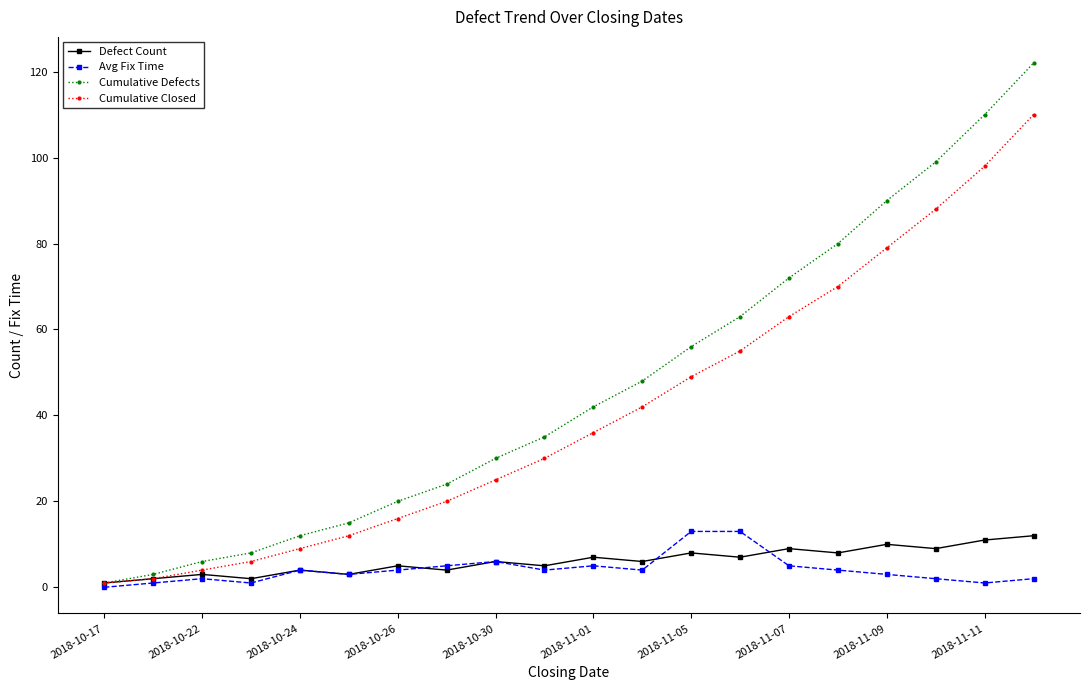

Count the number of categories in the chart.

20